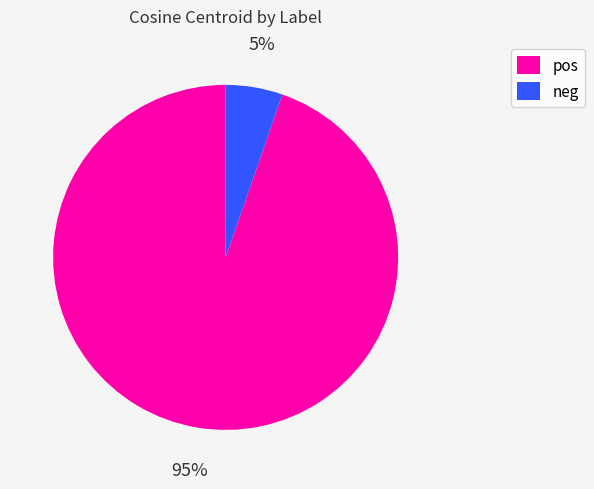

To the nearest percent, what percentage of the pie is pos?

95%